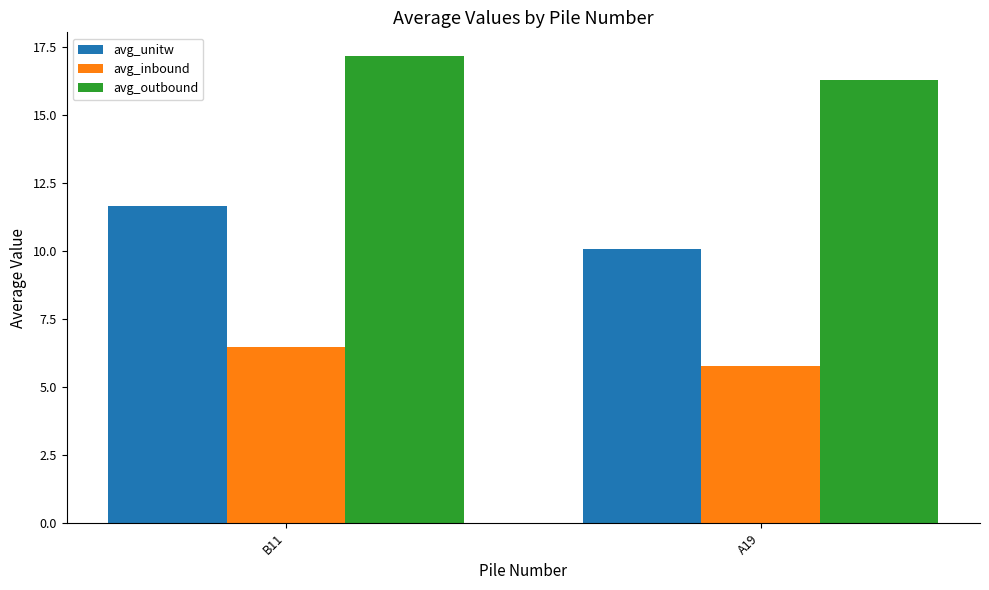

What is the spread (max minus min) of values at A19?

10.5